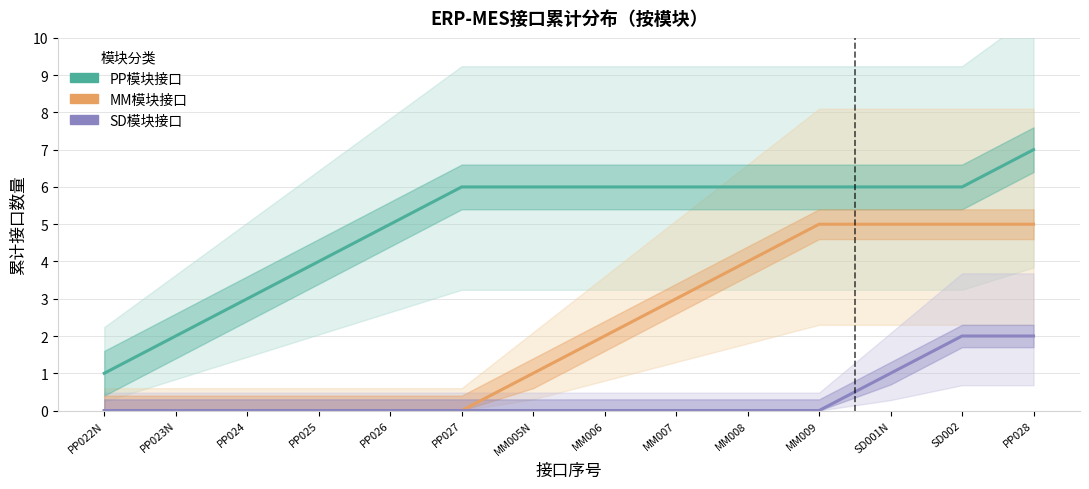

At which category does the chart reach its minimum across all series?

PP022N